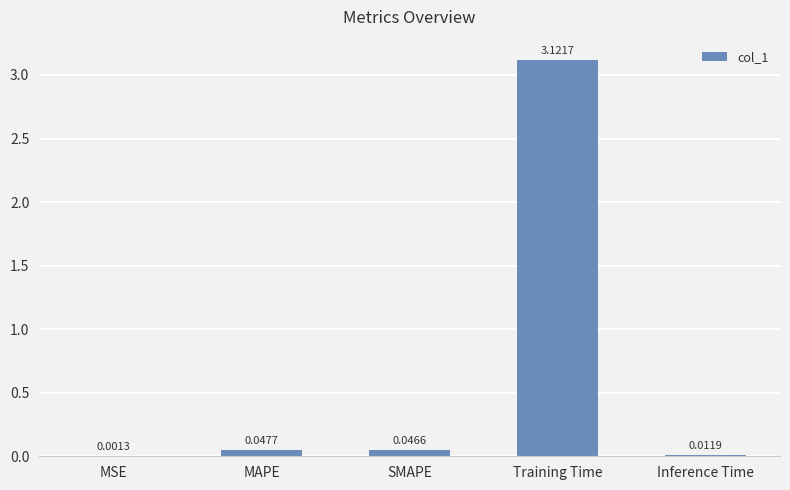

At which category does the chart reach its peak across all series?

Training Time